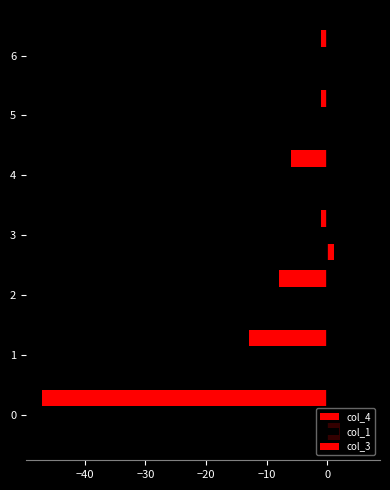

How many col_3 values are between 0 and 1?

6